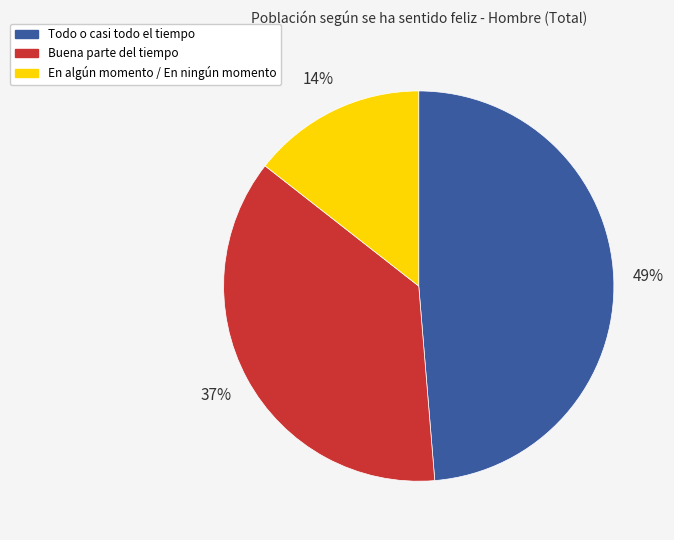

To the nearest percent, what is the average slice percentage?

33%